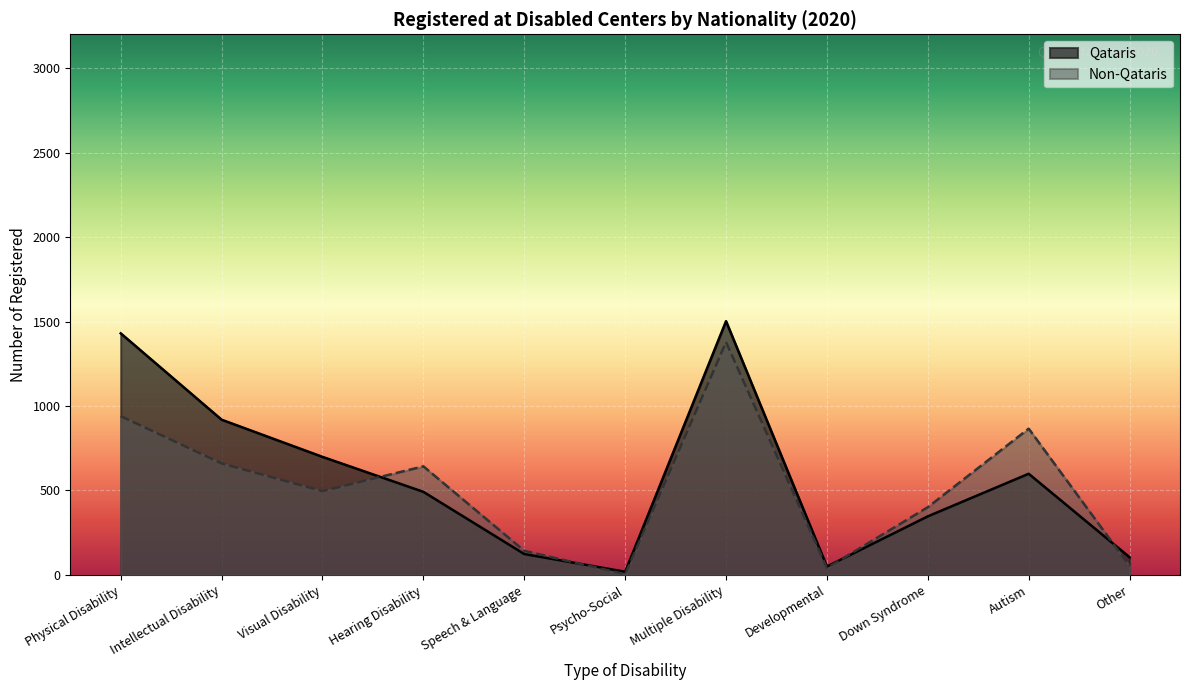

How many data points in Qataris are less than 492?

5